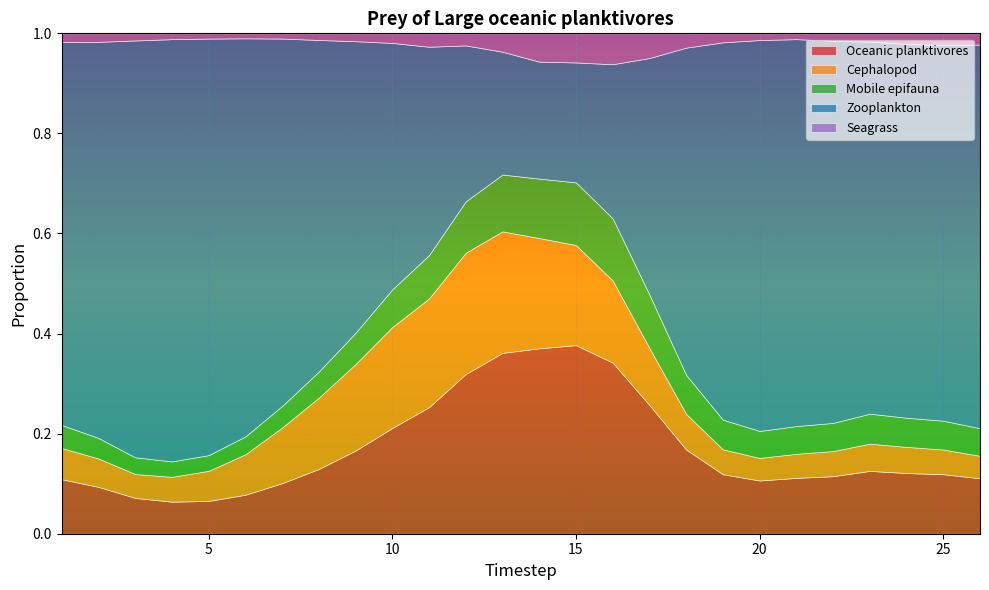

How many distinct data groups are displayed?

5